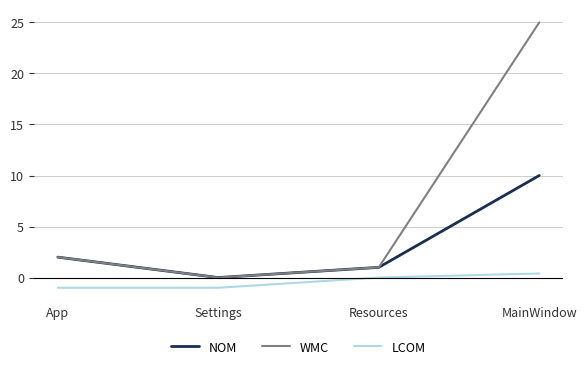

Which label corresponds to the largest value in the chart?

MainWindow